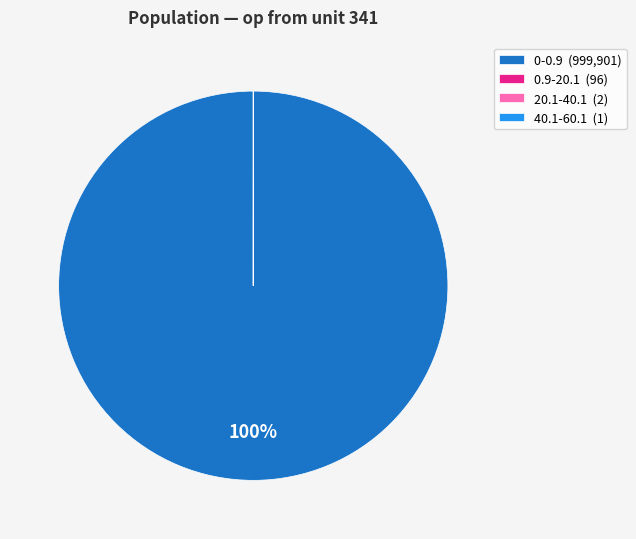

To the nearest percent, what is the difference between the largest and smallest slice percentages?

100%